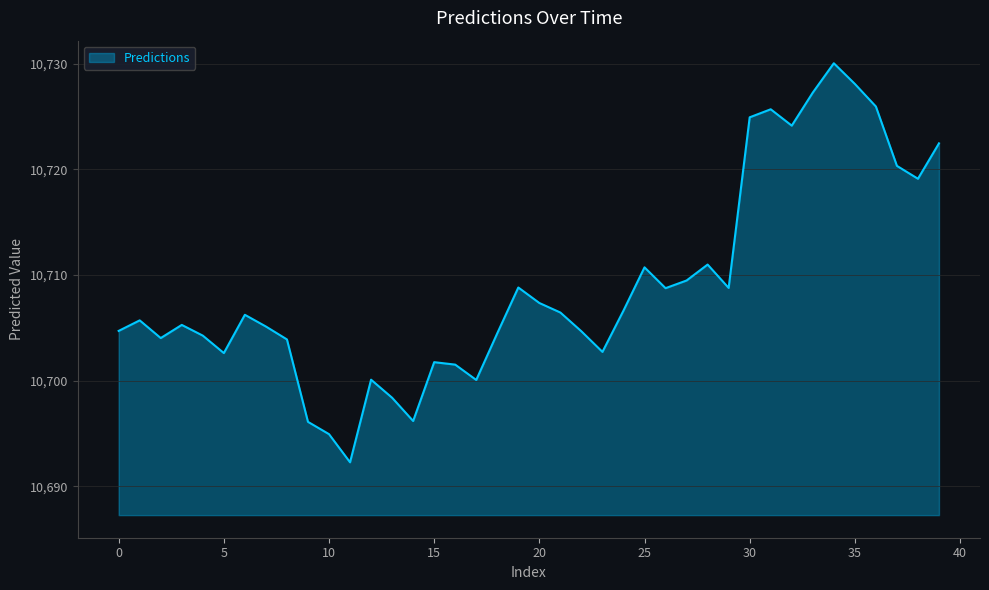

What is the difference between the second highest and minimum values?

35.8